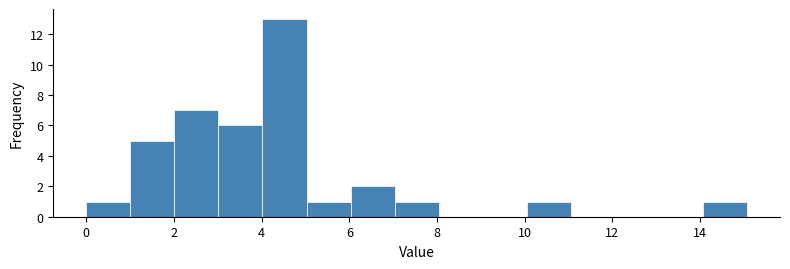

Reading left to right, list every bar in this chart as the range it spans on the x-axis followed by its height. Neither the bar edges nor the heights are printed on the chart, so give them approximately, as read against the axes.

0 to 1: 1
1 to 2: 5
2 to 3: 7
3 to 4: 6
4 to 5: 13
5 to 6: 1
6 to 7: 2
7 to 8: 1
8 to 9: 0
9 to 10: 0
10 to 11: 1
11 to 12: 0
12 to 13: 0
13 to 14: 0
14 to 15: 1